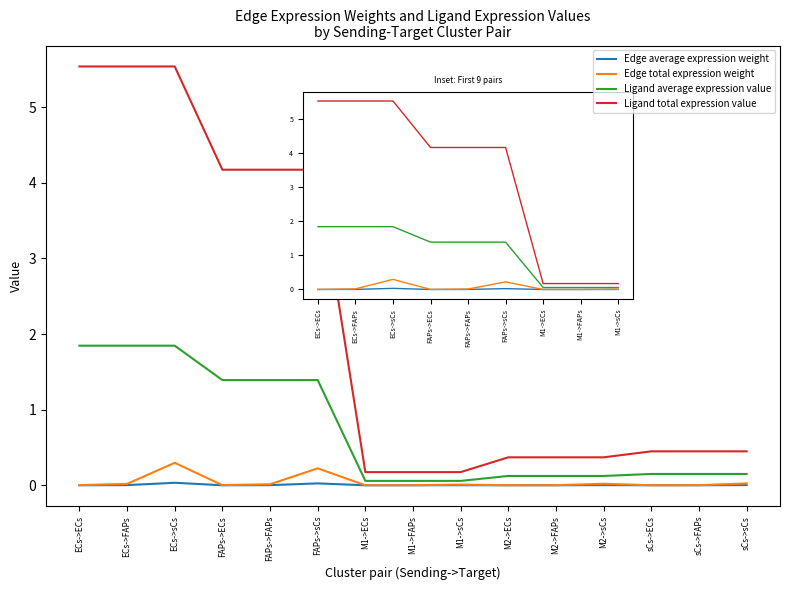

What are all the series names shown in the legend?

Edge average expression weight, Edge total expression weight, Ligand average expression value, Ligand total expression value